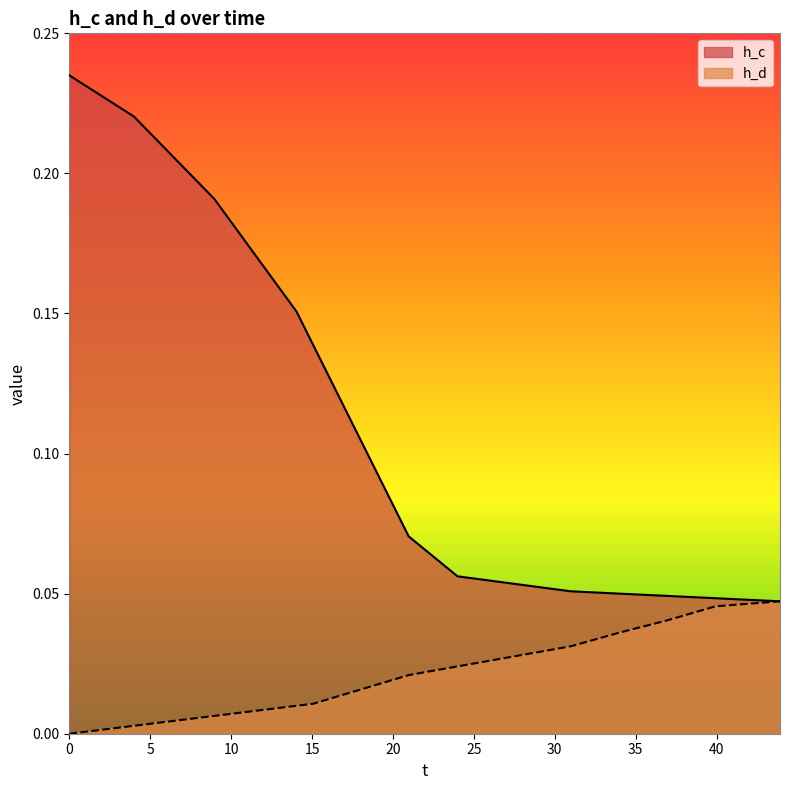

Which series has the largest total across all categories?

h_c